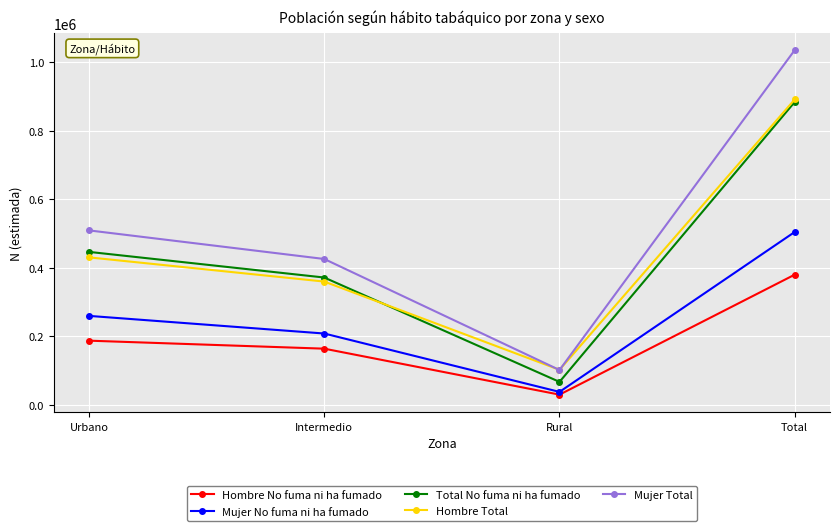

Count the Mujer No fuma ni ha fumado values in the range 207730 to 504203.

3